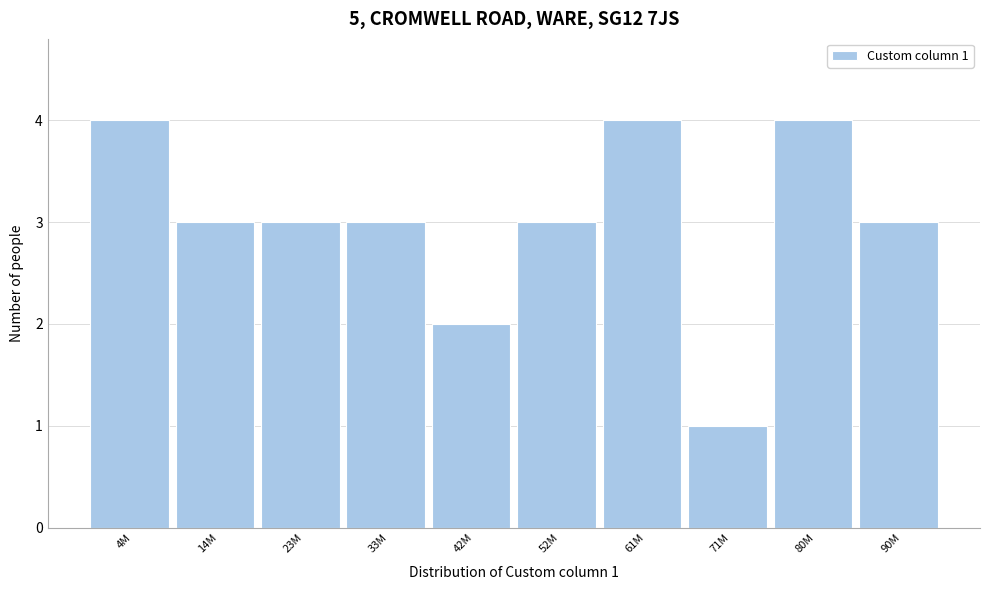

Reading right to left, transcribe all the data shown in this chart.

90M=3	80M=4	71M=1	61M=4	52M=3	42M=2	33M=3	23M=3	14M=3	4M=4